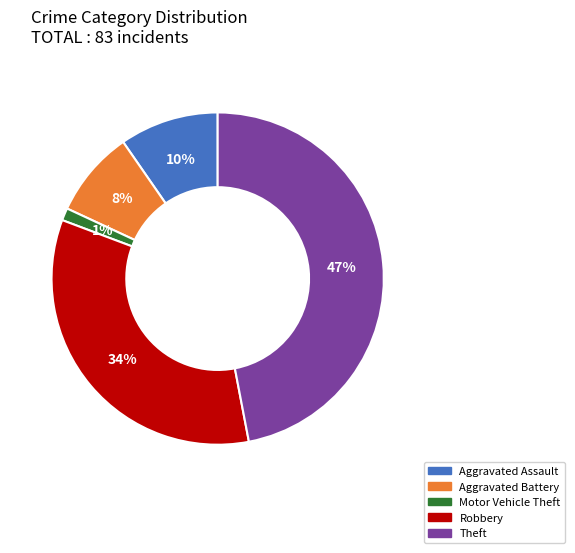

Is there a majority slice in this chart?

No